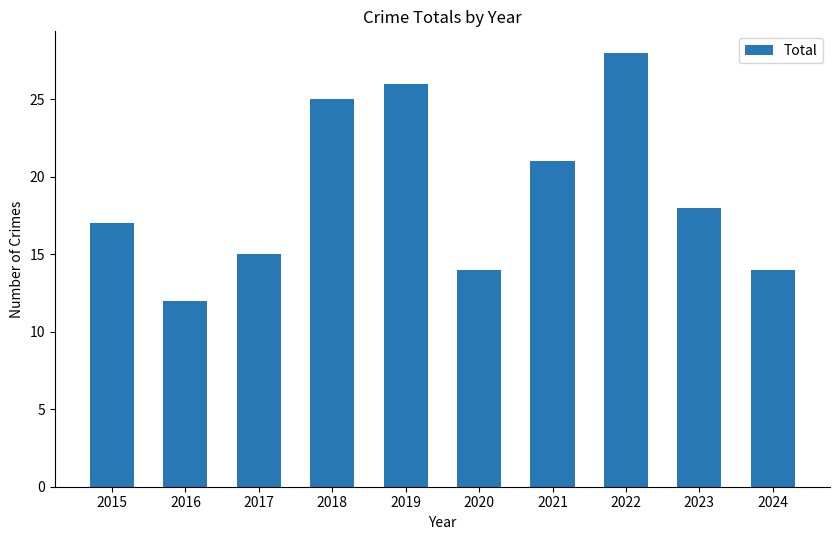

Is it true that the value at 2020 is 14?

True